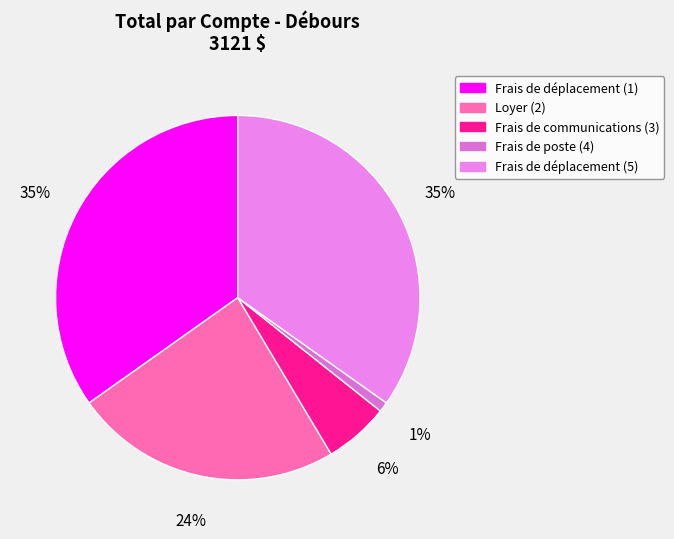

Count the number of slices in the pie.

5